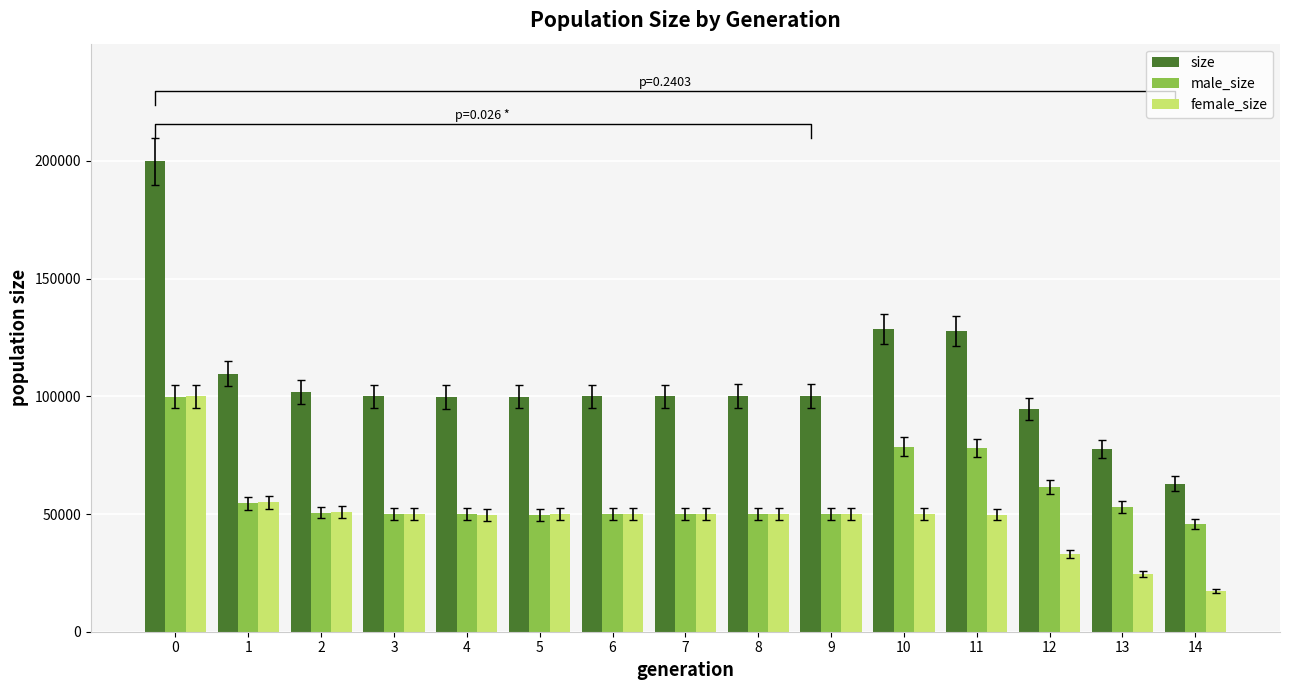

What is the average value of the male_size series?

58114